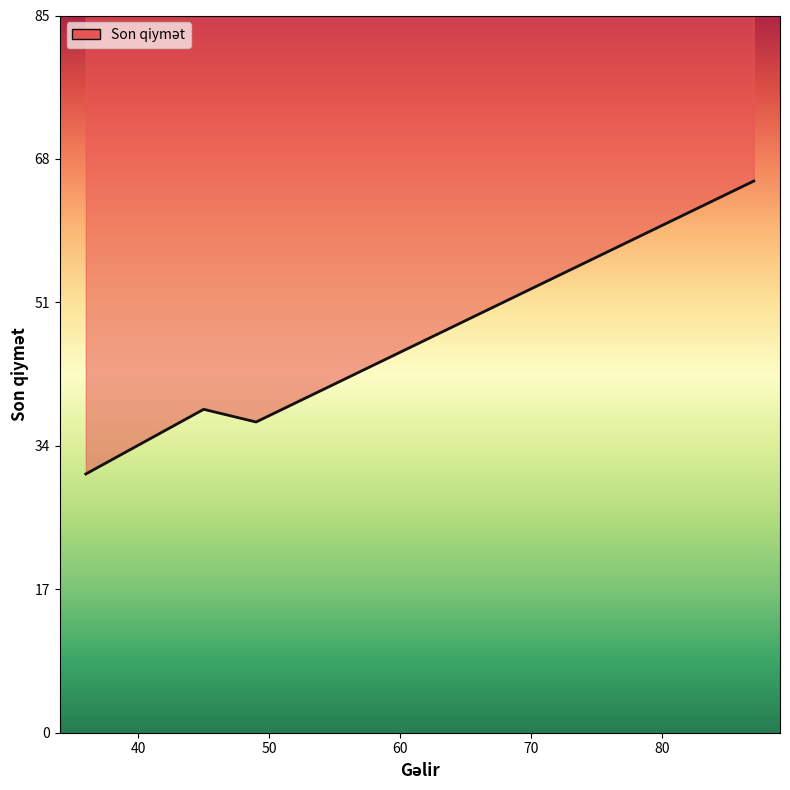

True or false: the data shows 107.3 at 82.

False